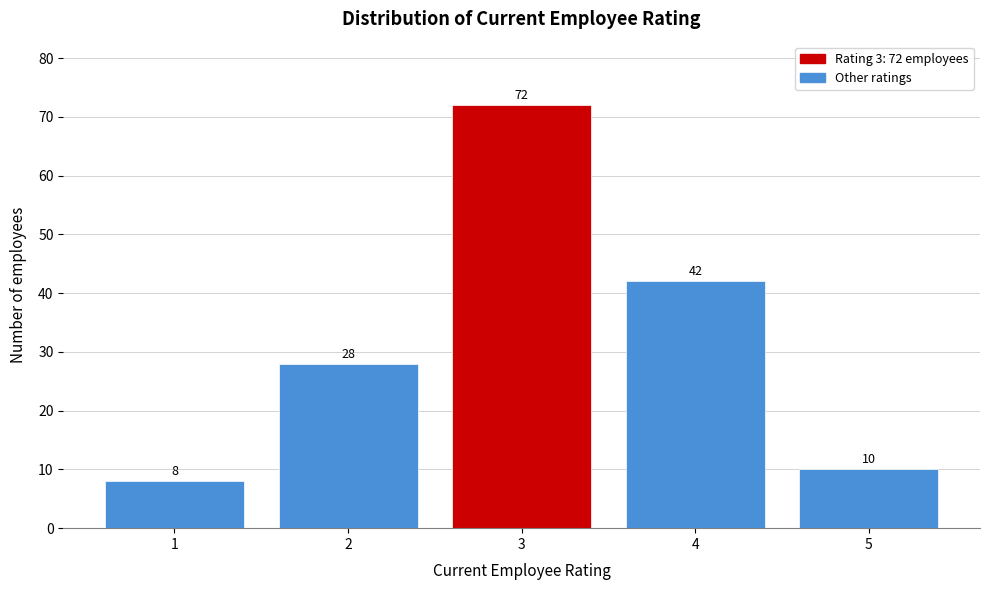

Reading left to right, list all the values displayed in this chart.

1=8	2=28	3=72	4=42	5=10